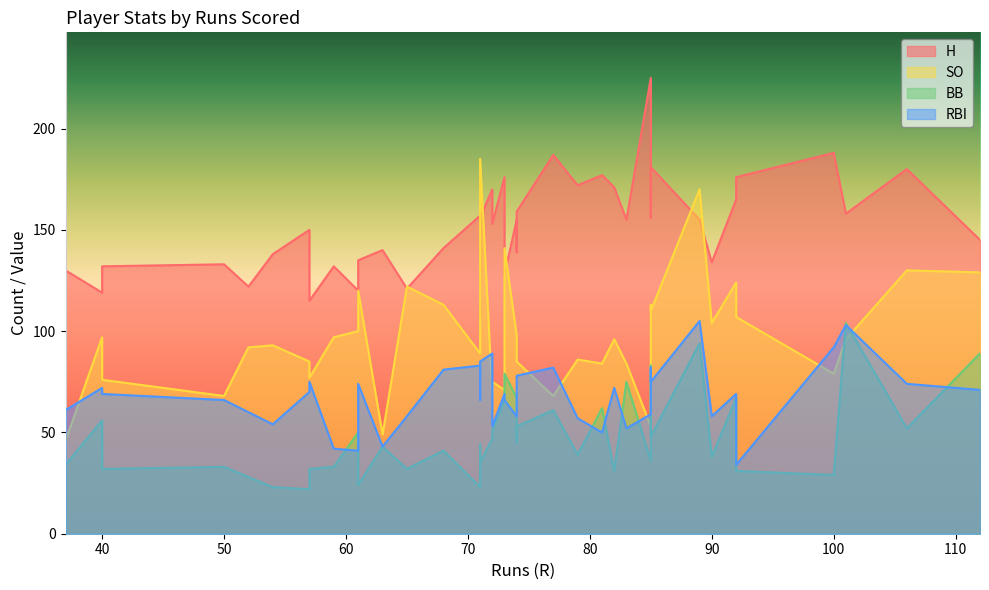

Which series changed the most between 68 and 73?

BB